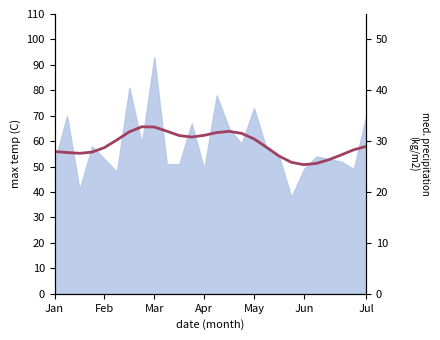

What is the difference between the maximum and second lowest values?

14.4